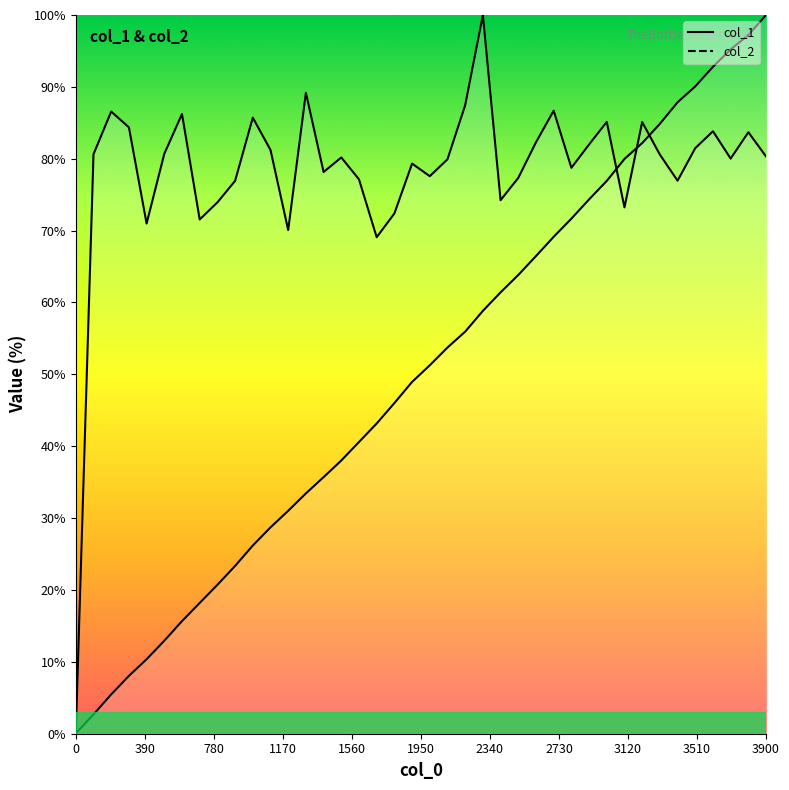

What is the sum of all col_2 values?

3130.8